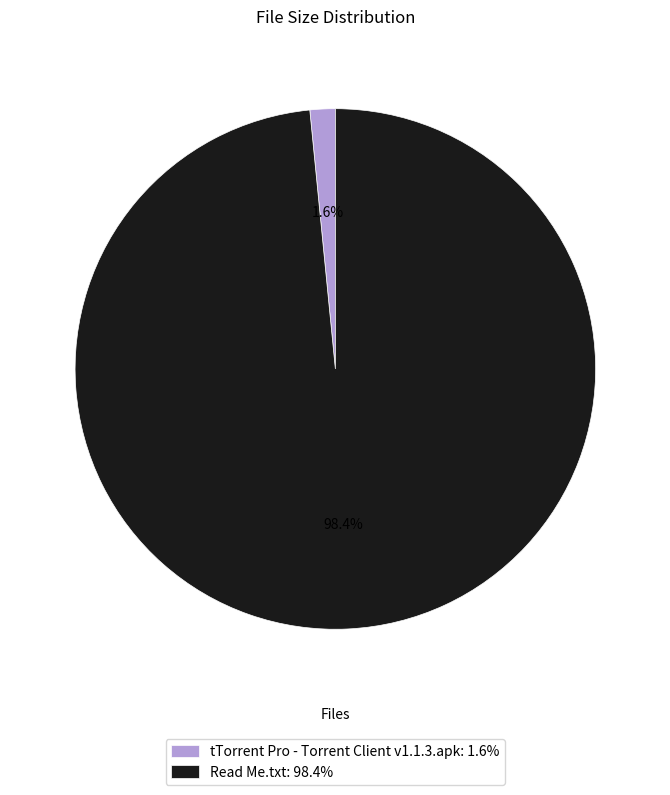

Do tTorrent Pro - Torrent Client v1.1.3.apk and Read Me.txt together represent more than half of the pie?

Yes